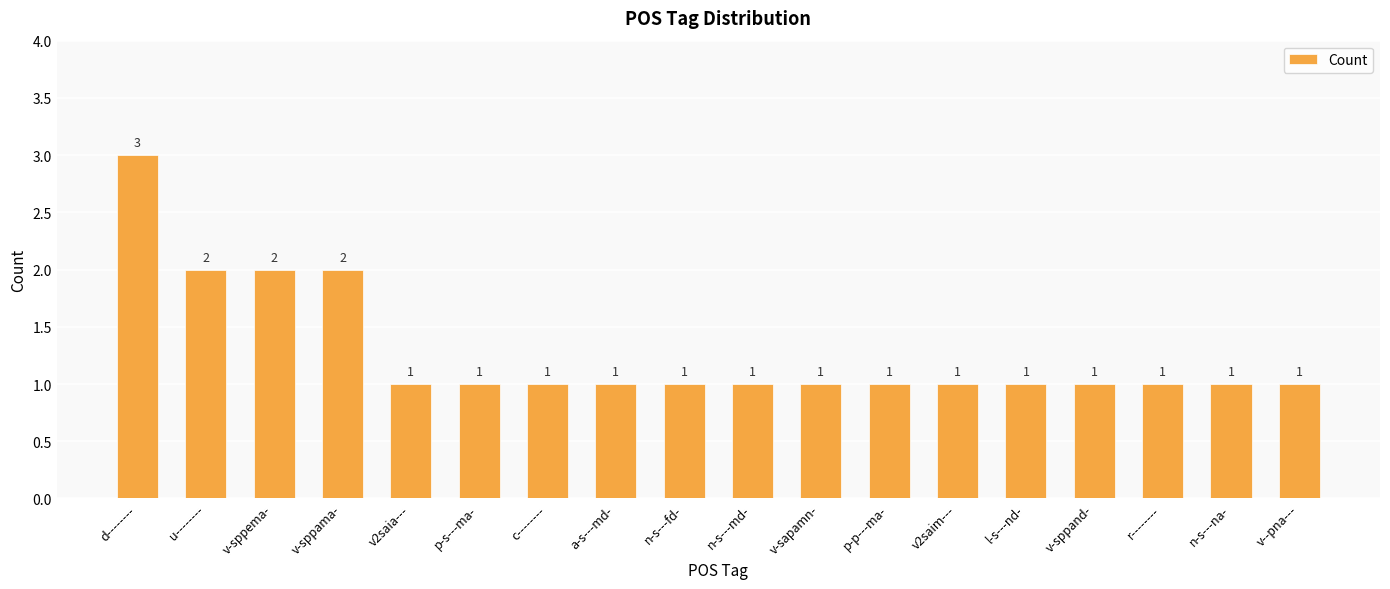

What is the change in value from d-------- to p-s---ma-?

-2